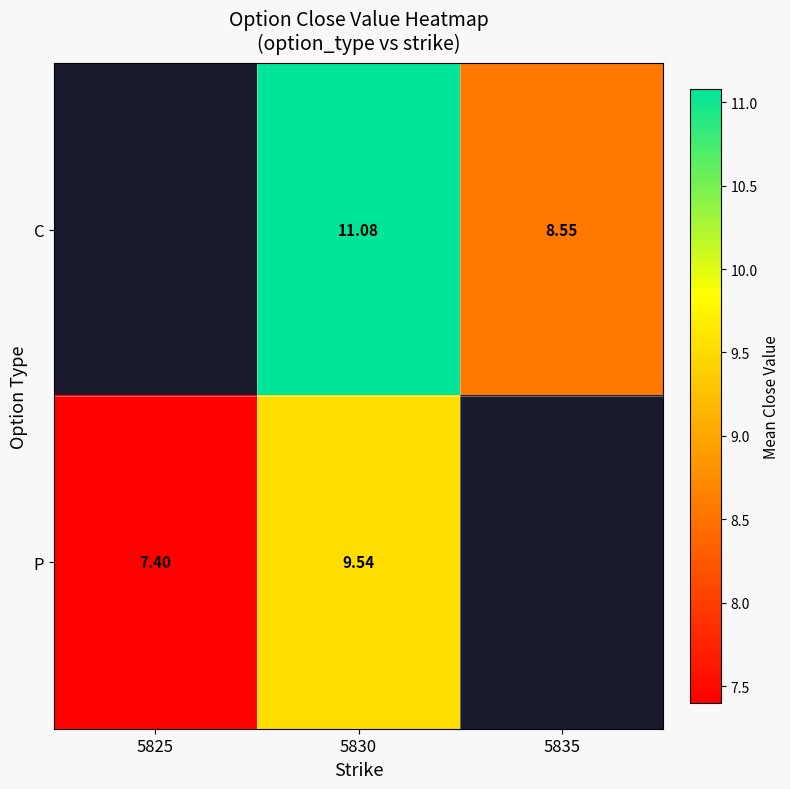

Is the value of P at 5830 greater than the value of C at 5830?

No